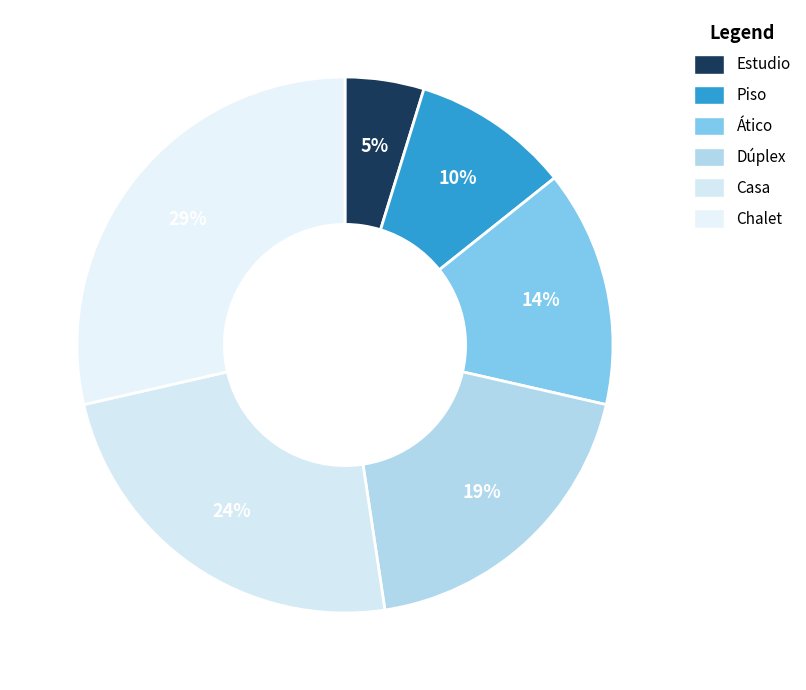

The Dúplex slice represents 8% of the pie. True or false?

False